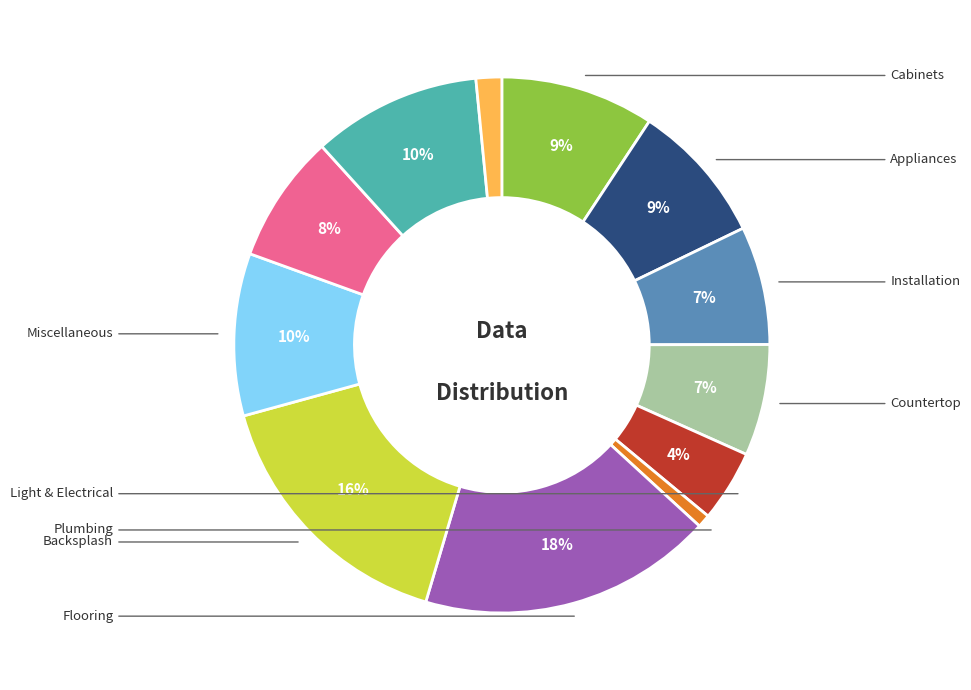

How many segments does this pie chart have?

12